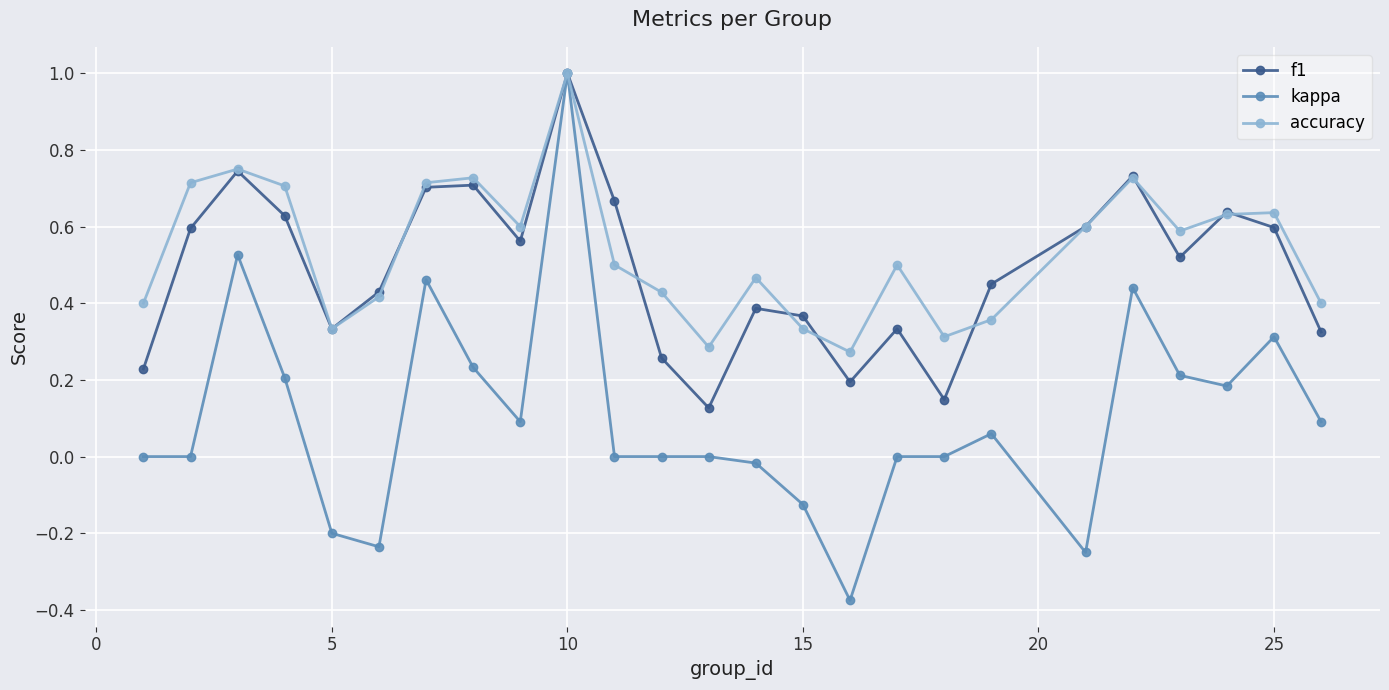

What is the maximum value for kappa?

1.0